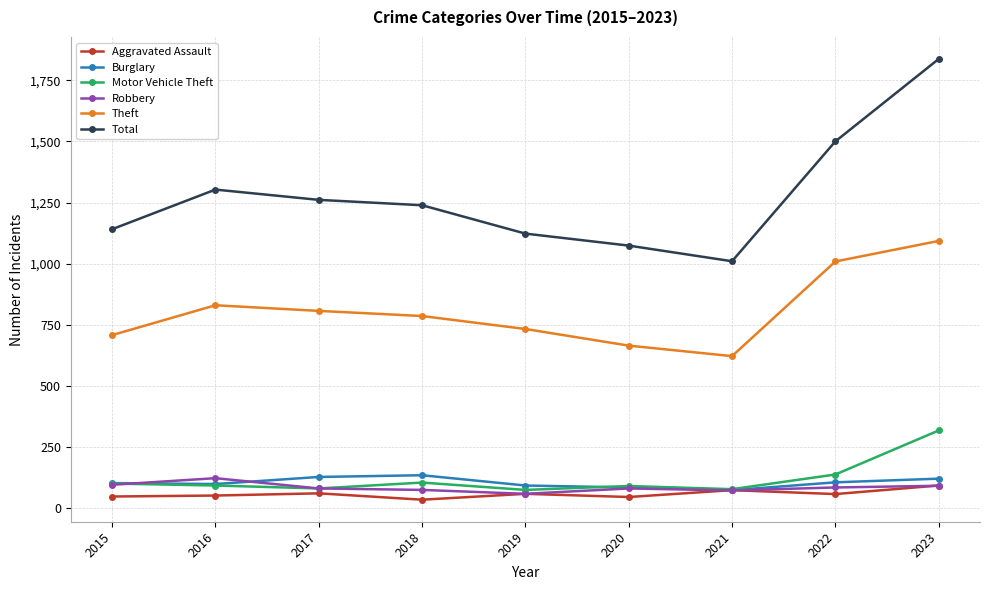

At how many categories does at least one series exceed 982?

9